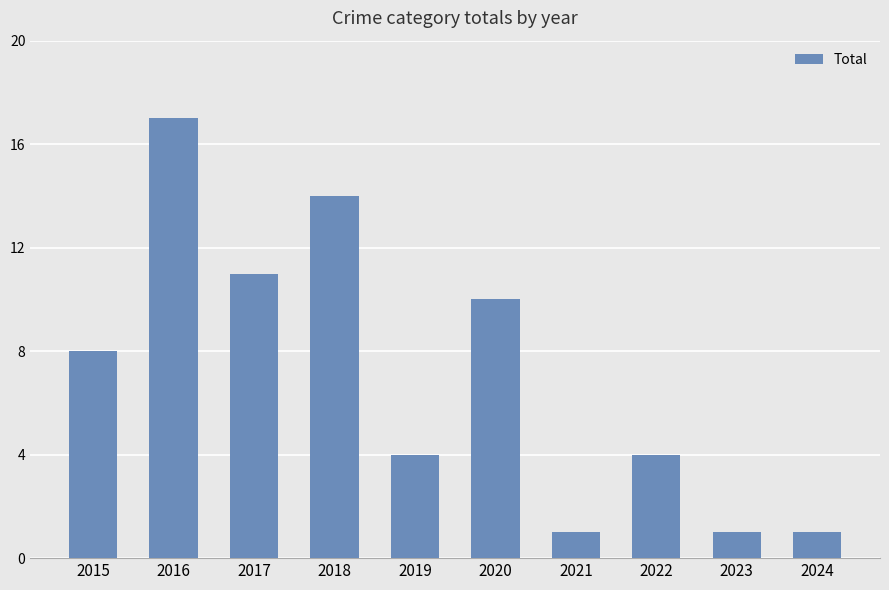

What is the ratio of the value at 2021 to the value at 2016?

0.1